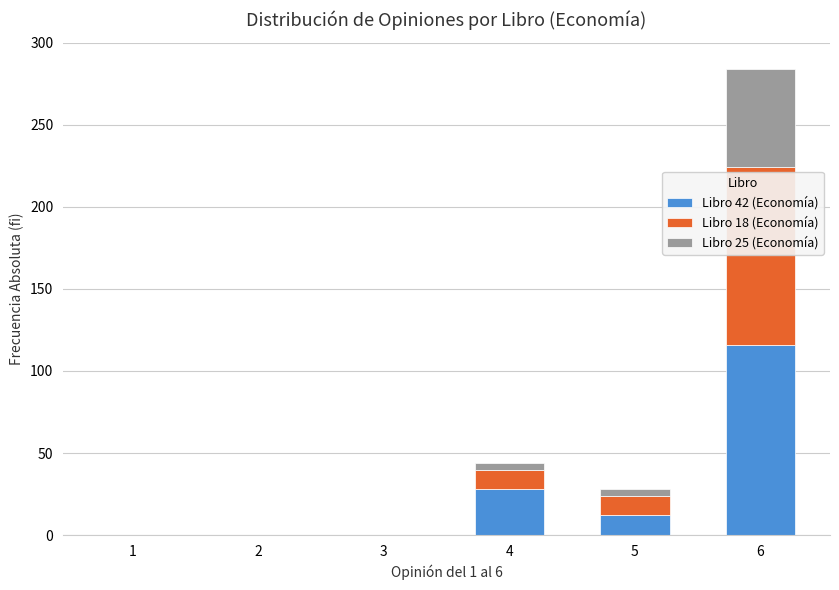

At which category is the sum across all series the highest?

6